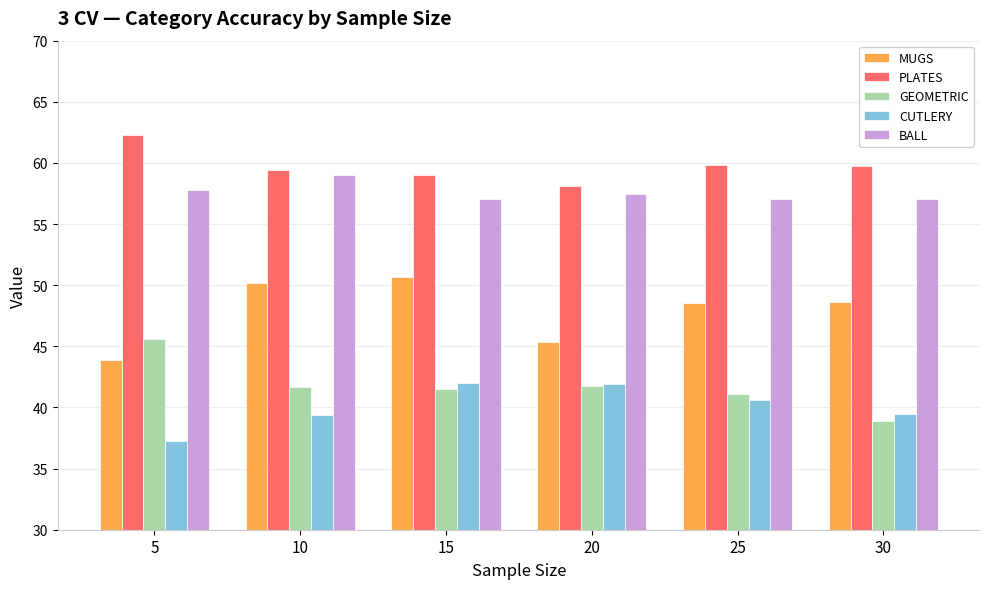

True or false: BALL has a value of 21.8 at 25.

False